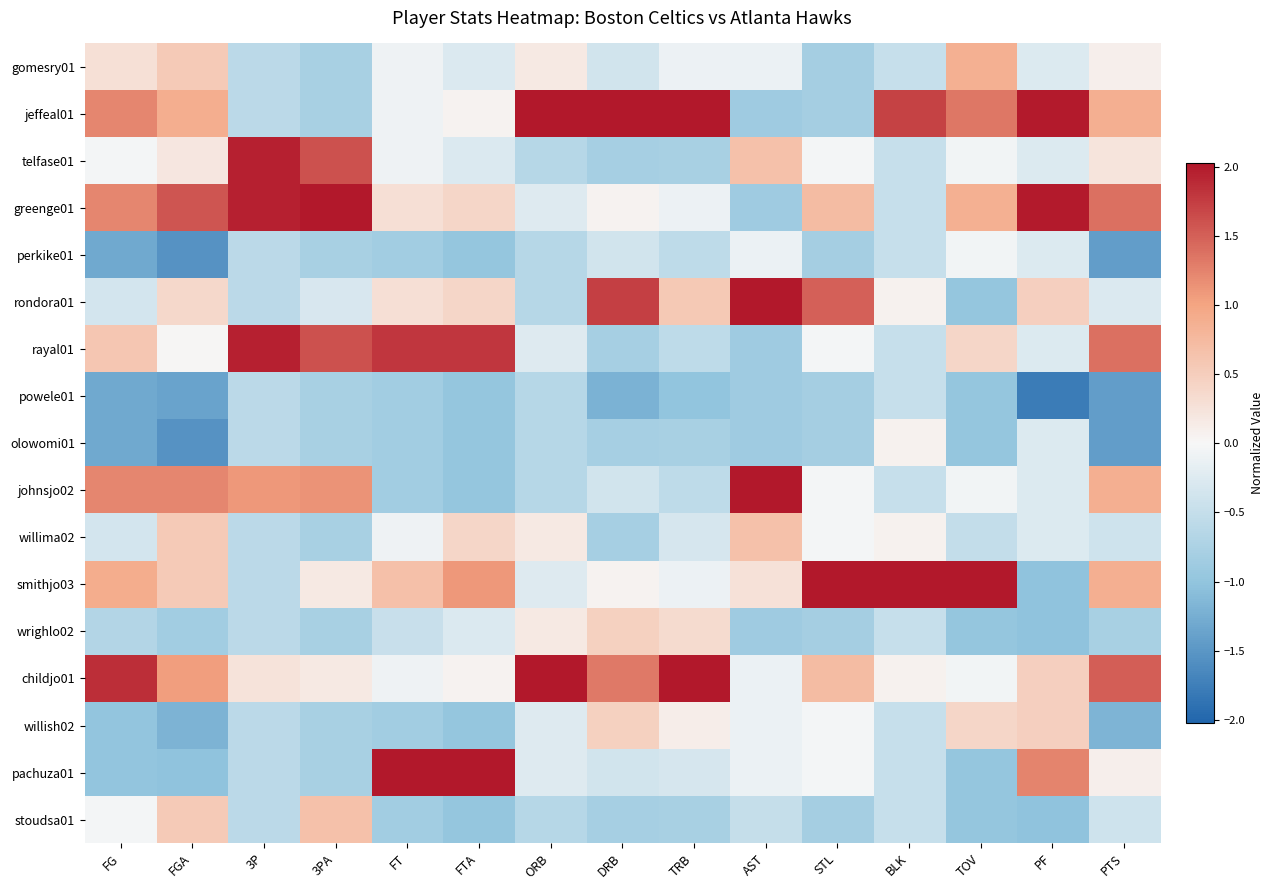

At which category is the sum across all series the highest?

FG